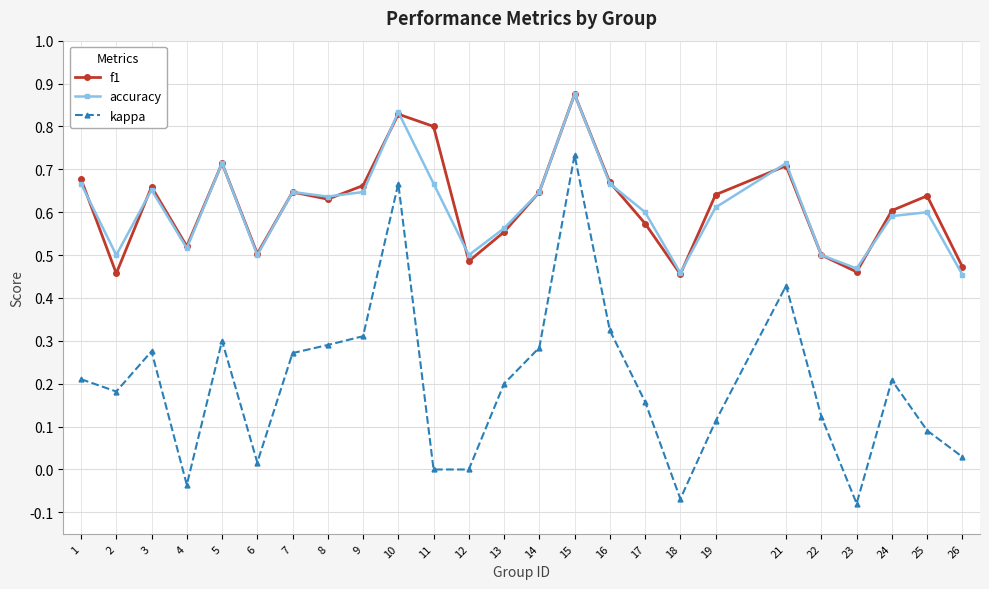

Is the value of f1 at 17 greater than the value of accuracy at 2?

Yes